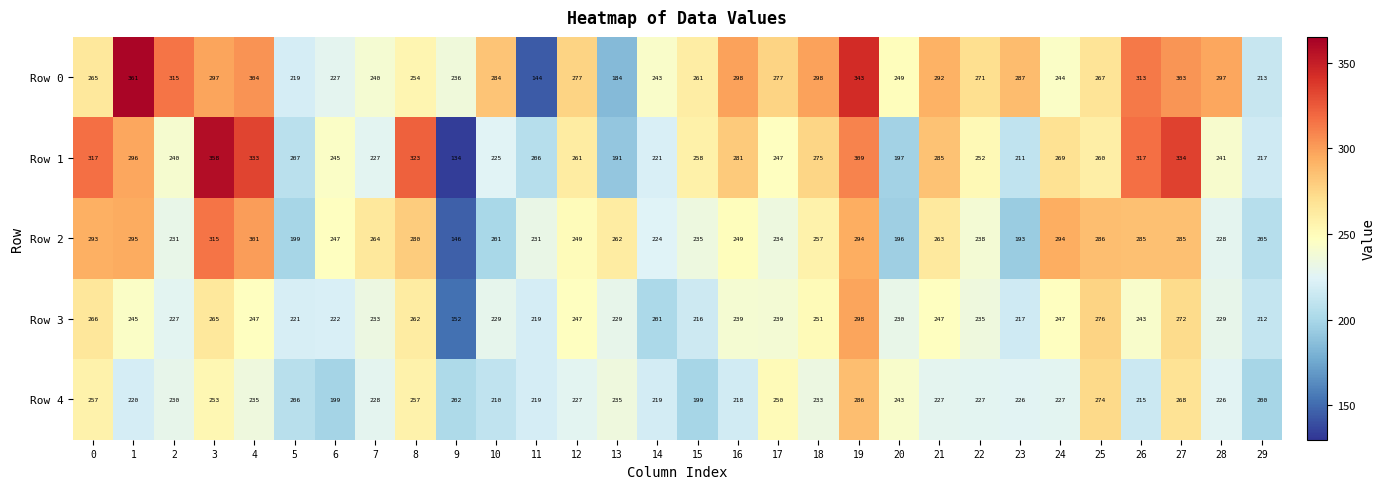

True or false: Row 4 has a value of 279 at 9.

False